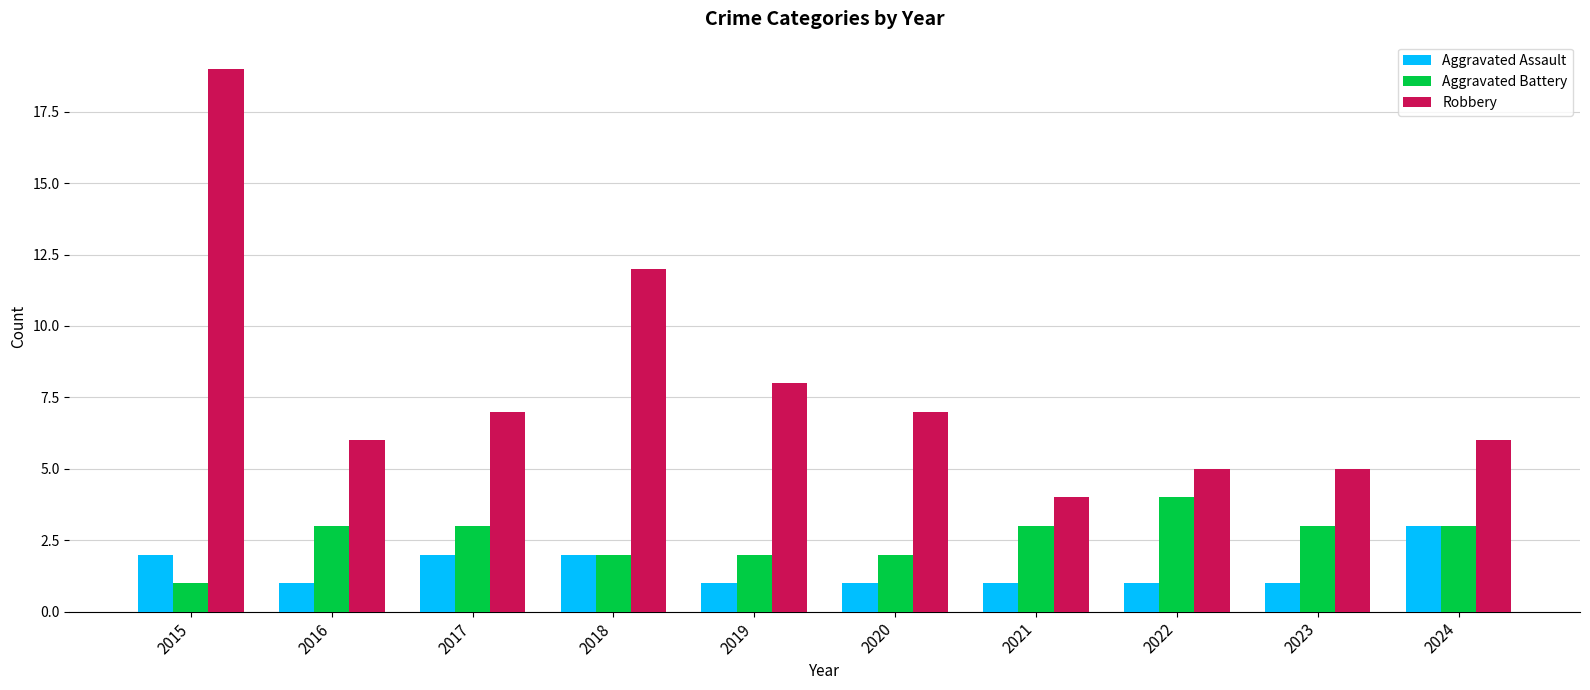

What is the spread (max minus min) of values at 2016?

5